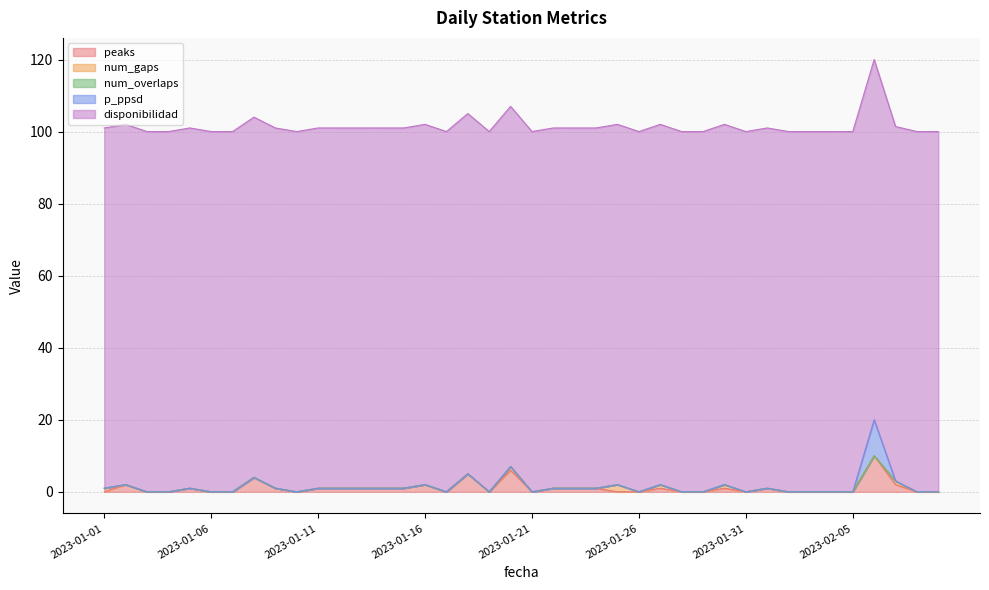

Between 2023-01-12 and 2023-02-08, which is larger?

2023-01-12